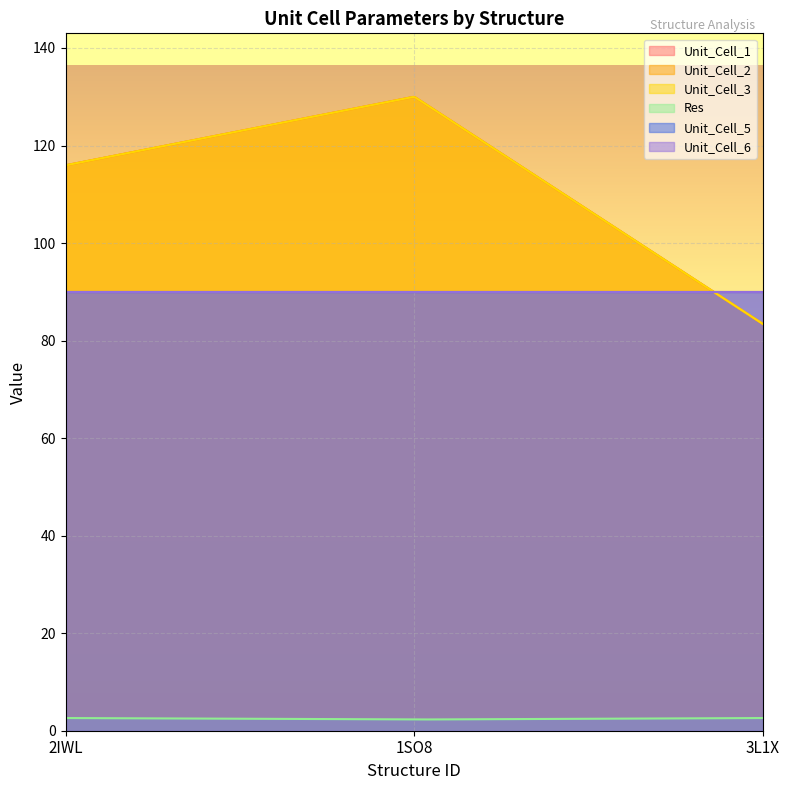

Reading left to right, transcribe all the data shown in this chart.

Unit_Cell_1: 115.9	130.0	83.4
Unit_Cell_2: 115.9	130.0	83.4
Unit_Cell_3: 115.9	130.0	83.4
Res: 2.6	2.3	2.6
Unit_Cell_5: 90.0	90.0	90.0
Unit_Cell_6: 90.0	90.0	90.0